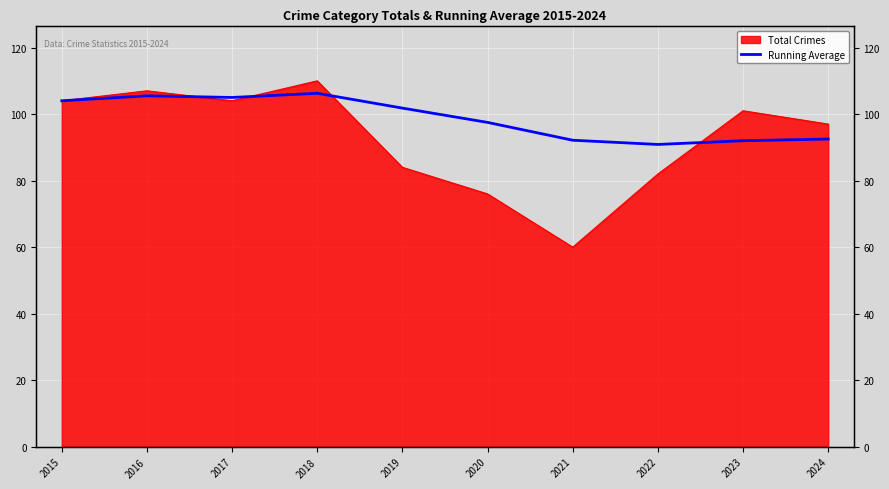

Reading left to right, what are all the values shown in this chart?

2015=104.0	2016=105.5	2017=105.0	2018=106.2	2019=101.8	2020=97.5	2021=92.1	2022=90.9	2023=92.0	2024=92.5